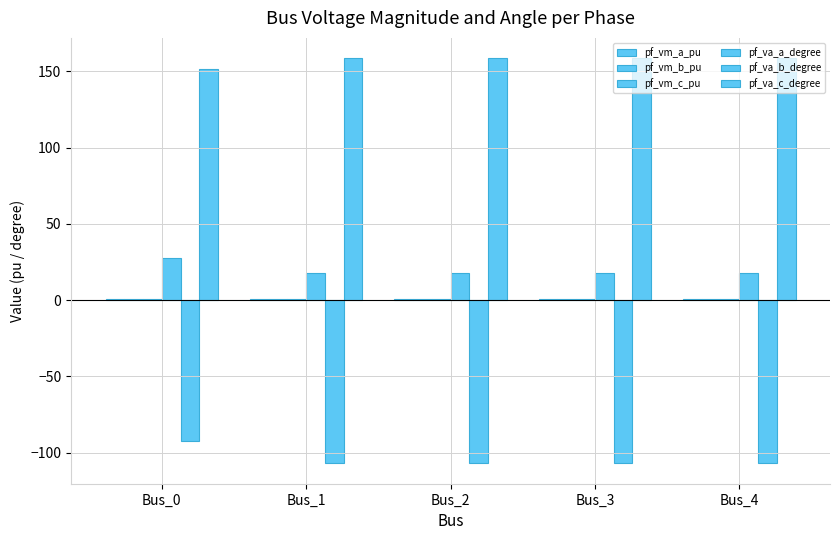

Which category has the lowest value across all series?

Bus_1